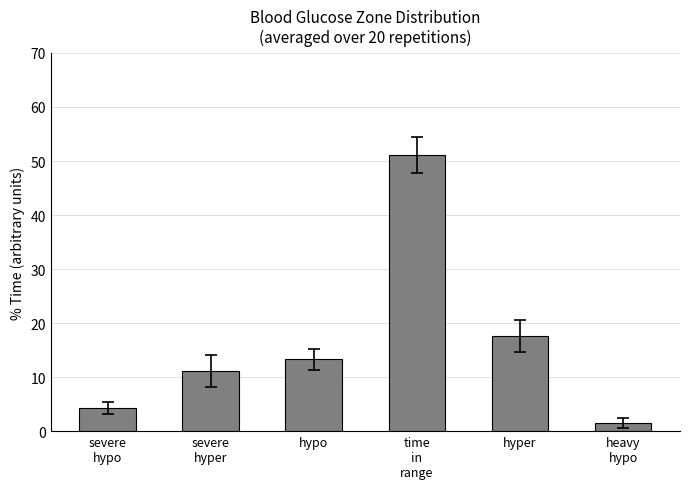

What is the value of the 5th bar from the left?

17.6